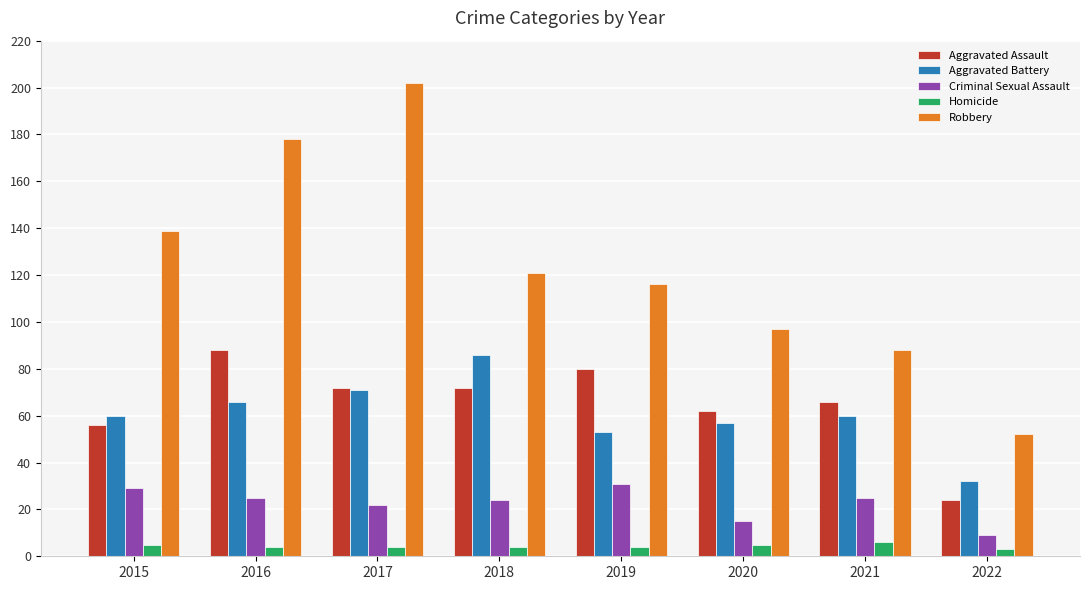

Which series has the widest spread of values?

Robbery